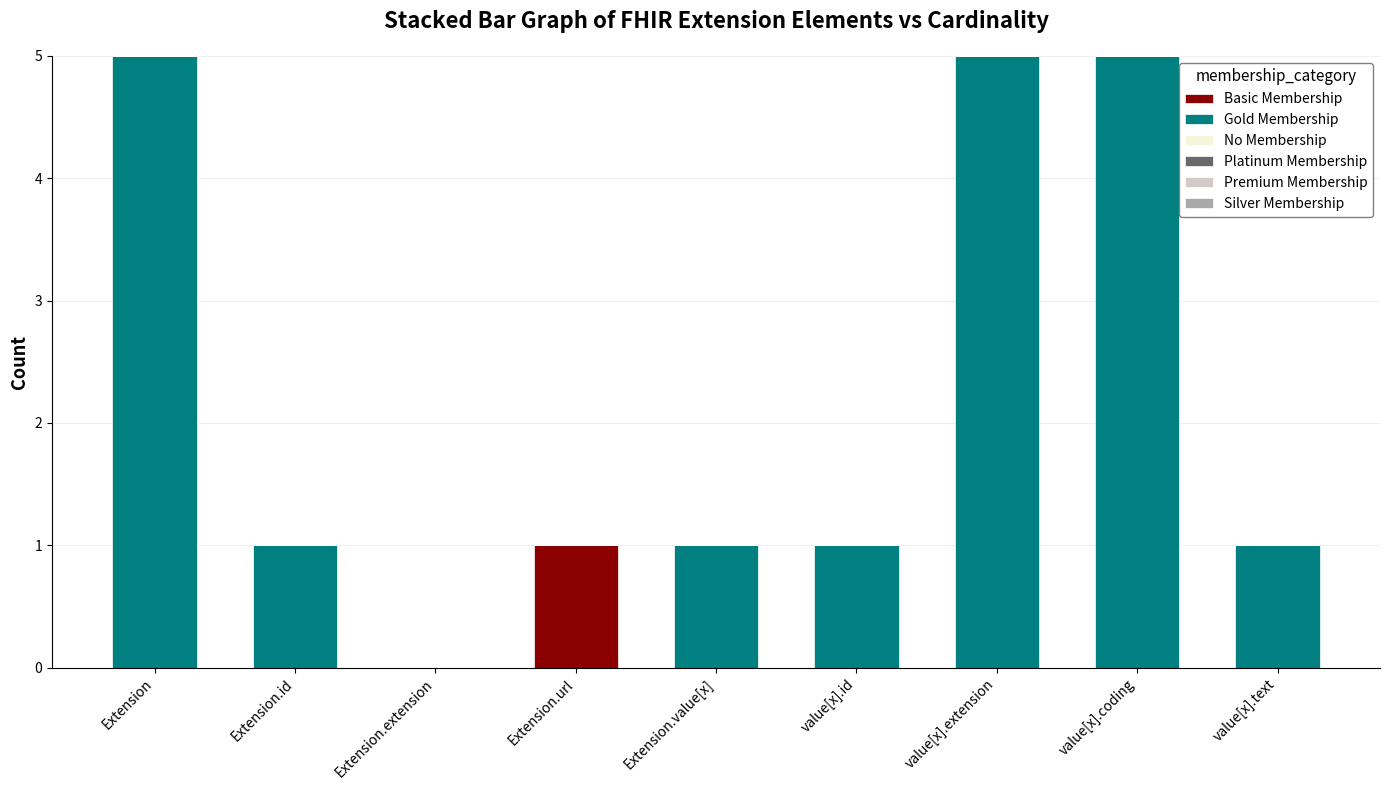

True or false: Basic Membership has a value of 0 at Extension.extension.

True